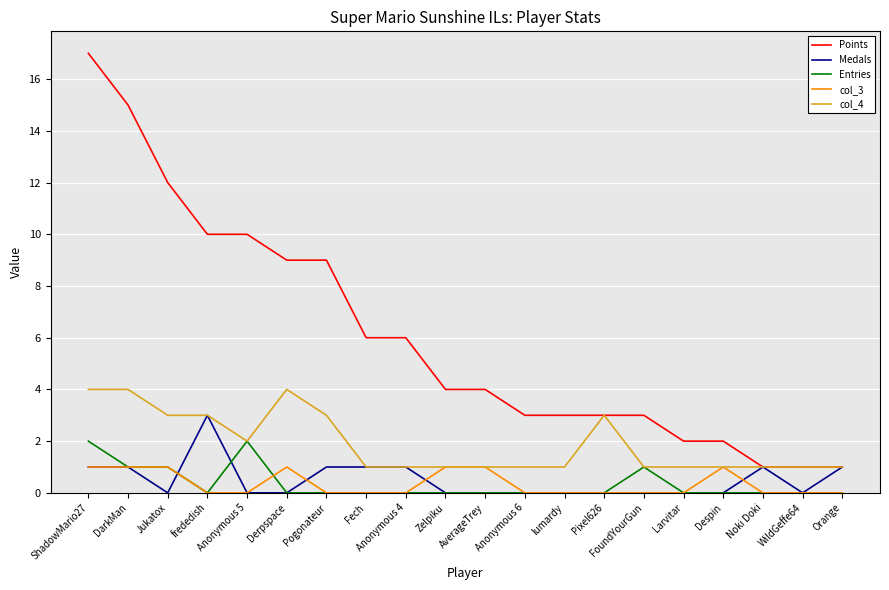

What is the difference between the highest and lowest values at Anonymous 5?

10